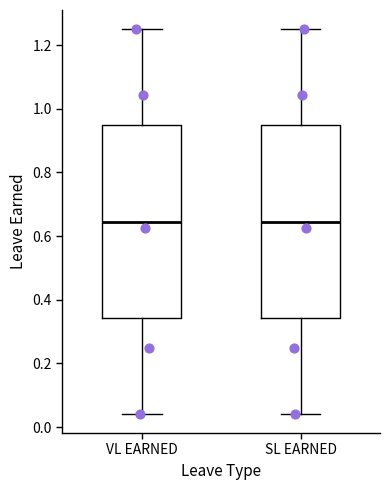

Reading left to right, transcribe this box plot: for each box, give where its median line is, the range the box spans, and where its two whiskers end, as read against the y-axis. The values are not printed on the chart, so give them approximately, as read against the axis.

VL EARNED: median 0.64, box 0.34 to 0.94, whiskers 0.04 to 1.26
SL EARNED: median 0.64, box 0.34 to 0.94, whiskers 0.04 to 1.26